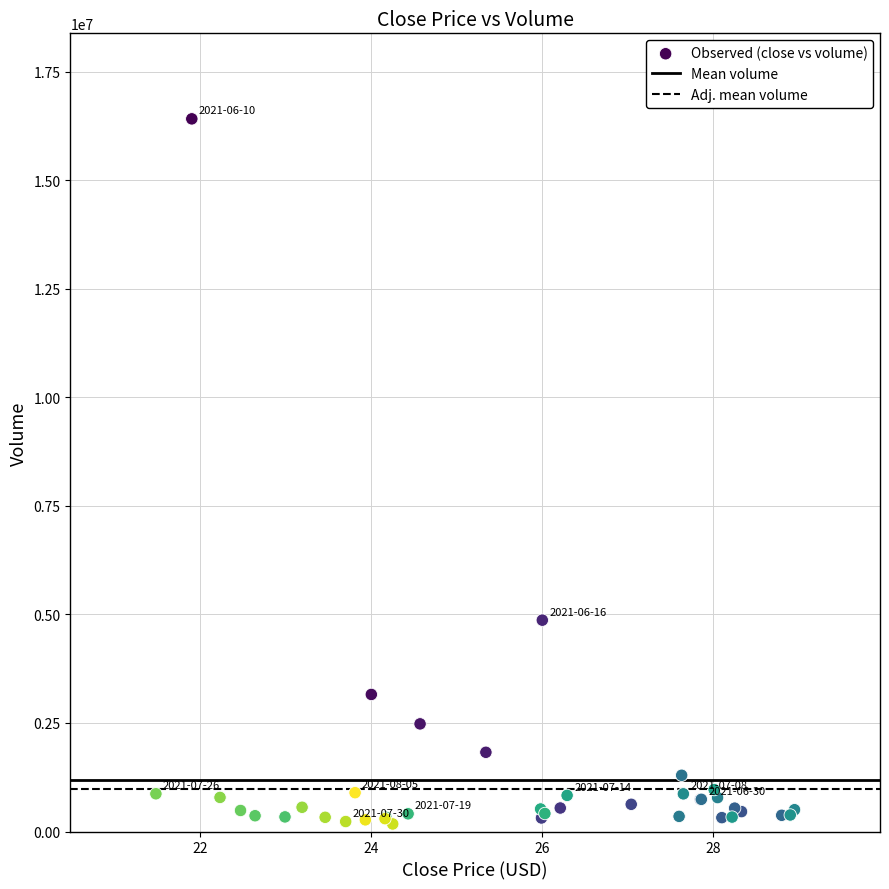

What Y value in the scatter plot is closest to 8295638?

4869000